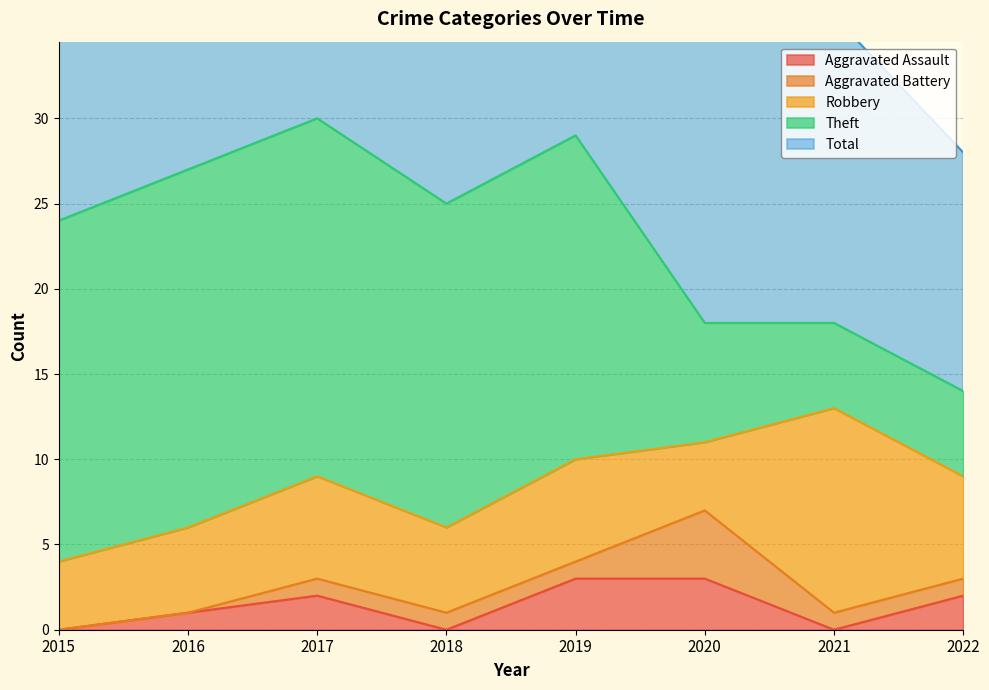

In Aggravated Battery, how many points are higher than both neighbors (excluding endpoints)?

1